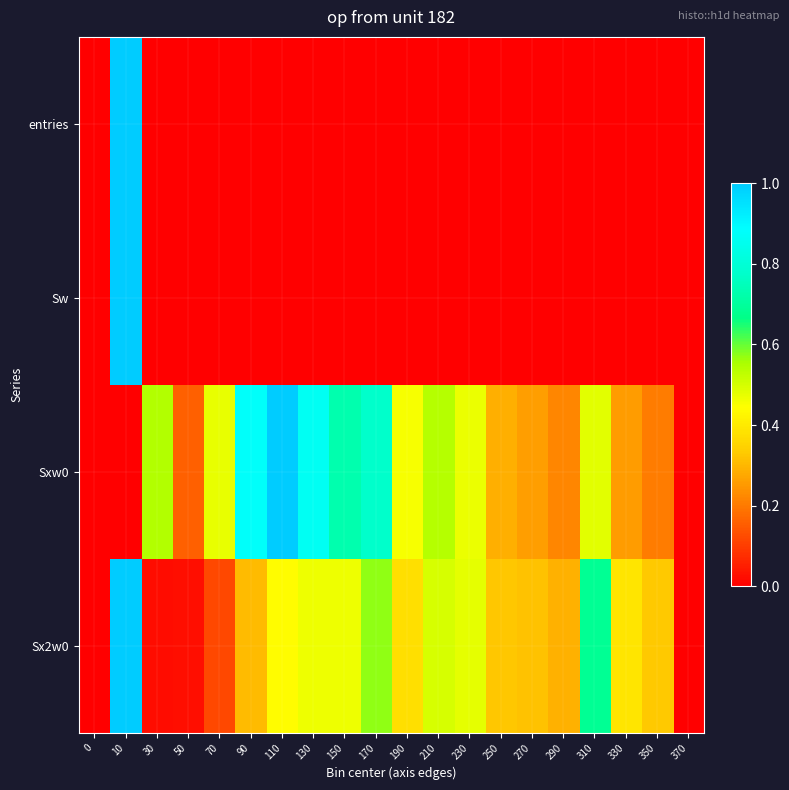

Which has a higher value, 10 or 0?

10